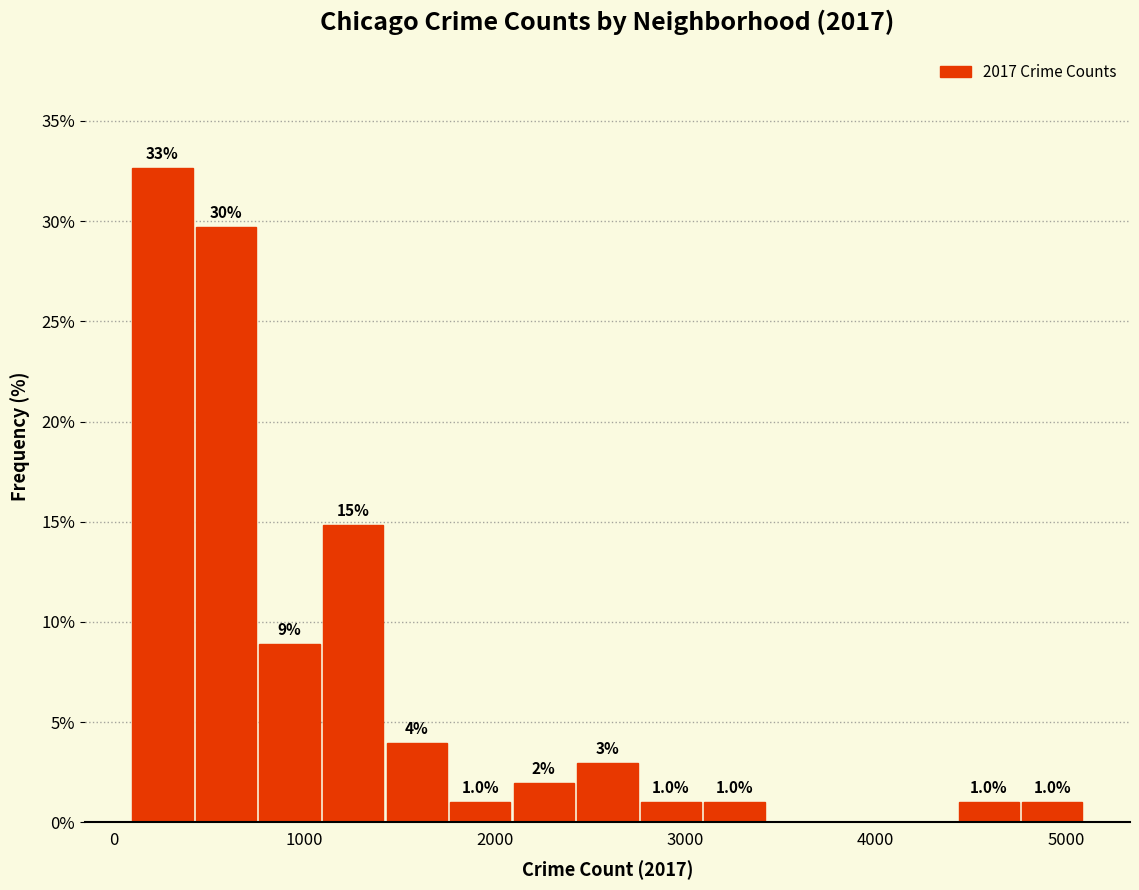

Read against the x-axis, roughly where is the centre of the tallest bar?

300